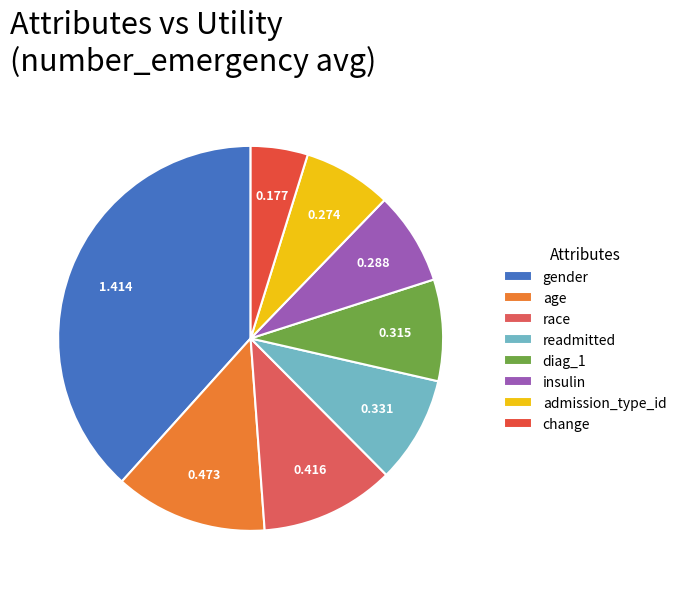

Count the number of slices in the pie.

8